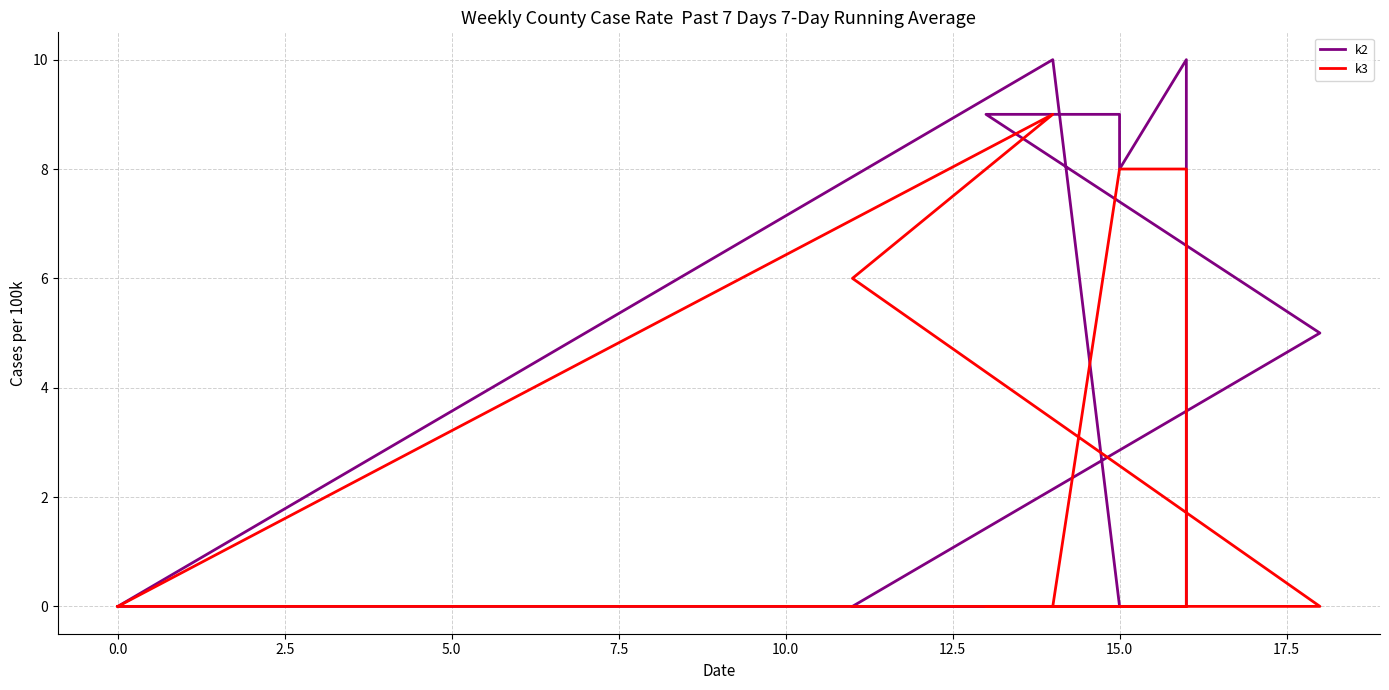

Count the number of data series in this chart.

2